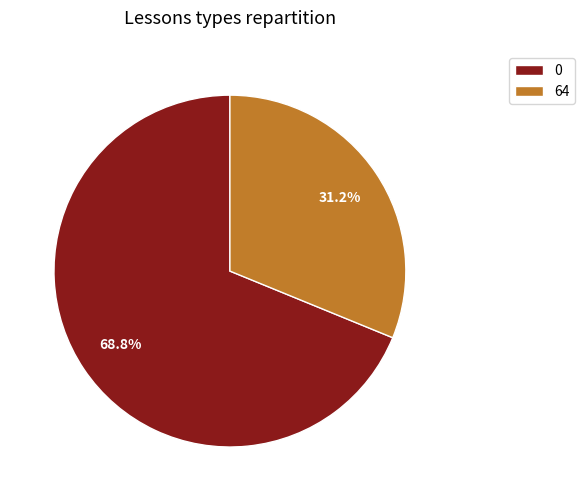

What is the majority slice?

0